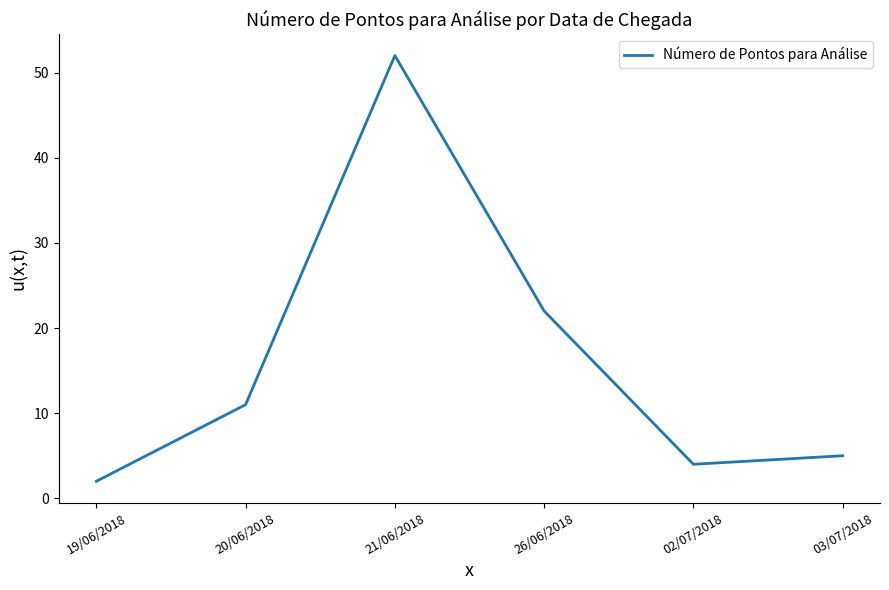

True or false: there are more than 2 points higher than both neighbors.

False